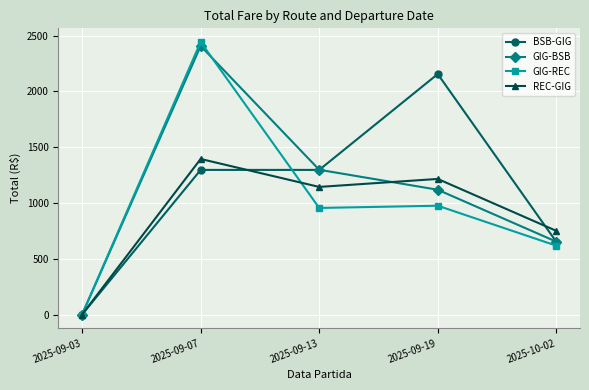

What is the sum of the BSB-GIG values at 2025-10-02 and 2025-09-19?

2806.9